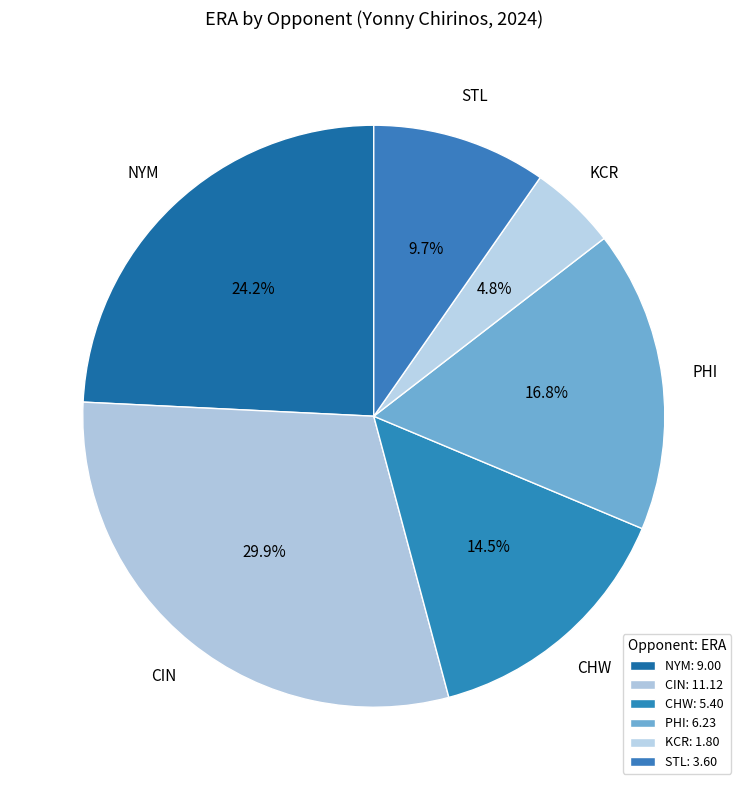

Rank the categories by value from lowest to highest.

KCR, STL, CHW, PHI, NYM, CIN